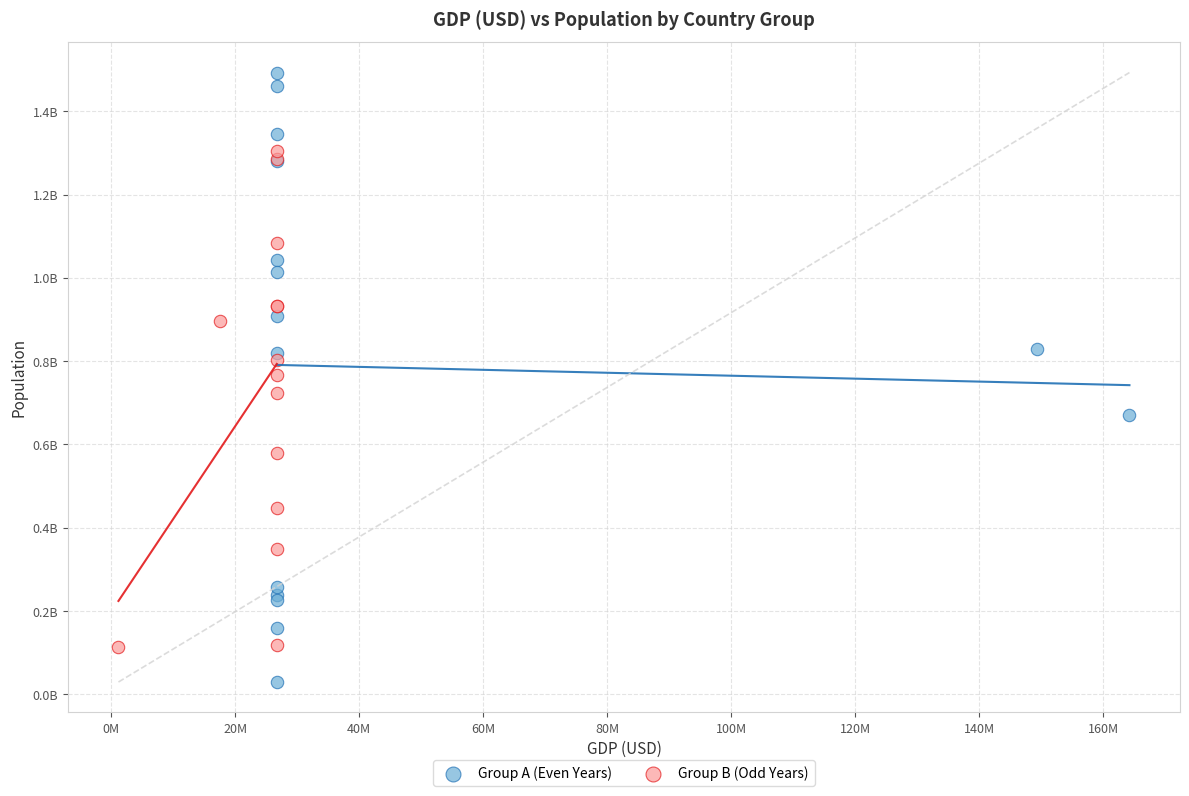

Which series reaches the minimum Y coordinate?

Group A (Even Years)